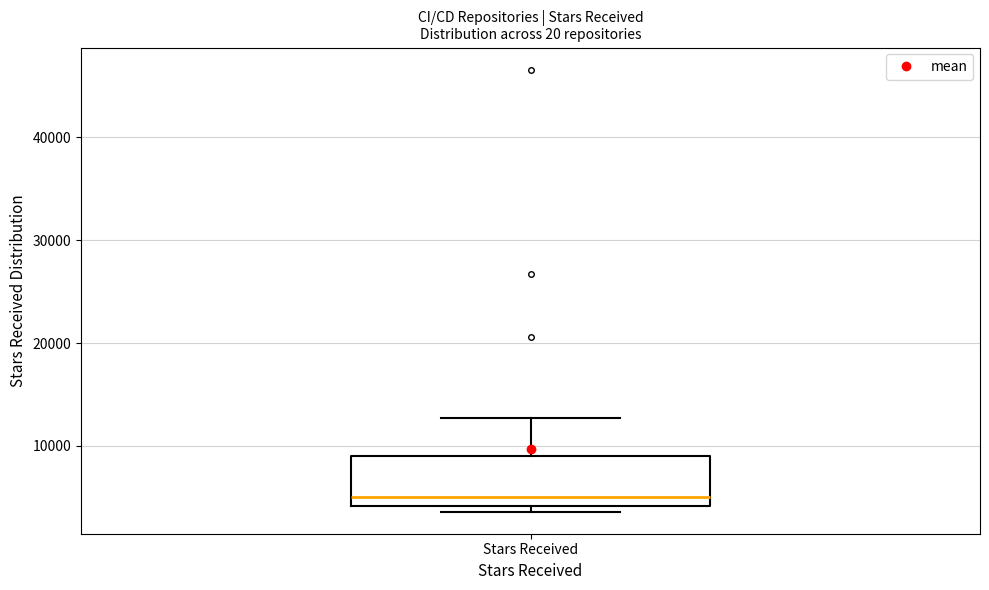

Where is the upper edge of the box for Stars Received on the y-axis? The values are not printed on the chart, so give them approximately, as read against the axis.

9000